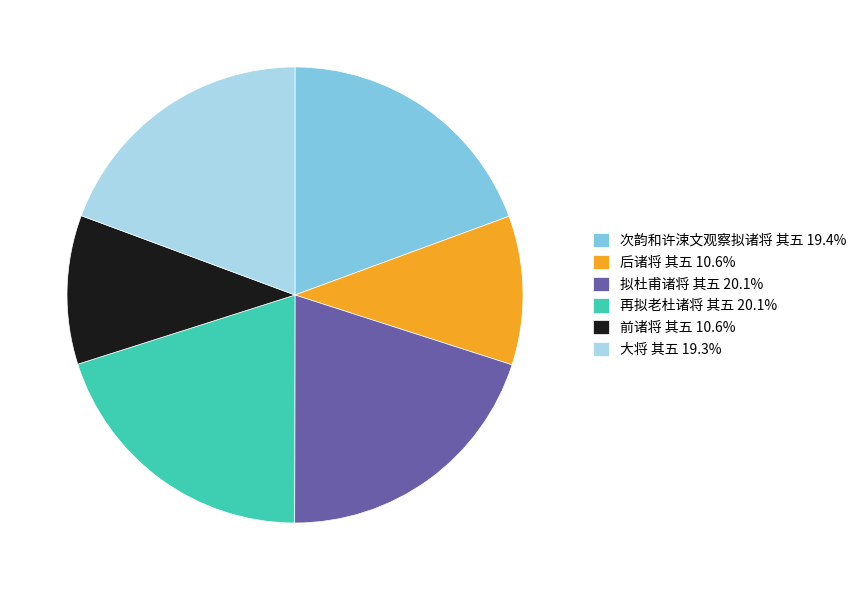

How many slices are in this pie chart?

6